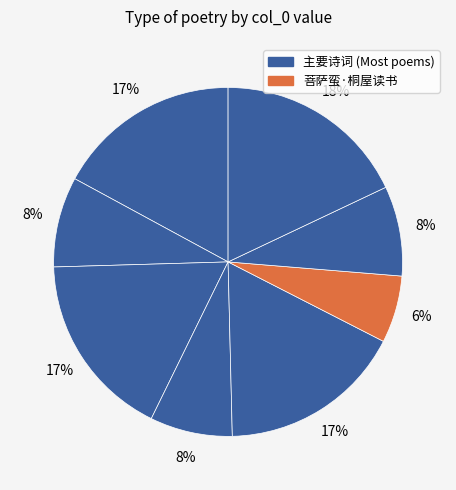

Count the number of slices in the pie.

8